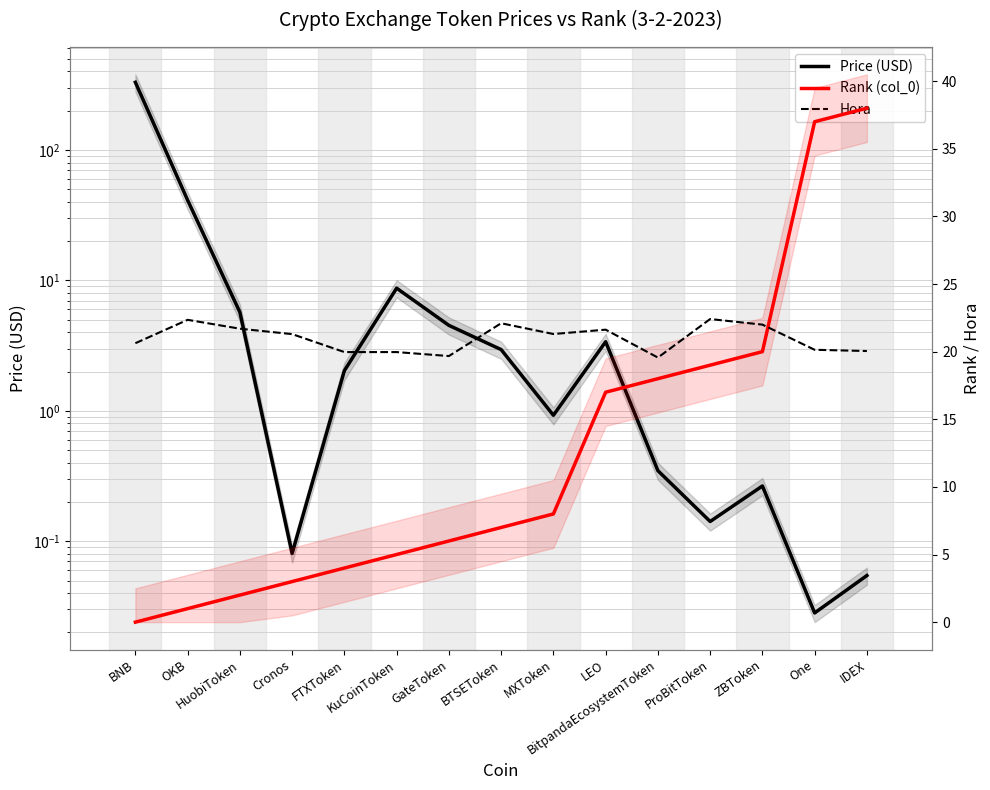

Is it true that Rank (col_0) equals 18.0 at BitpandaEcosystemToken?

True